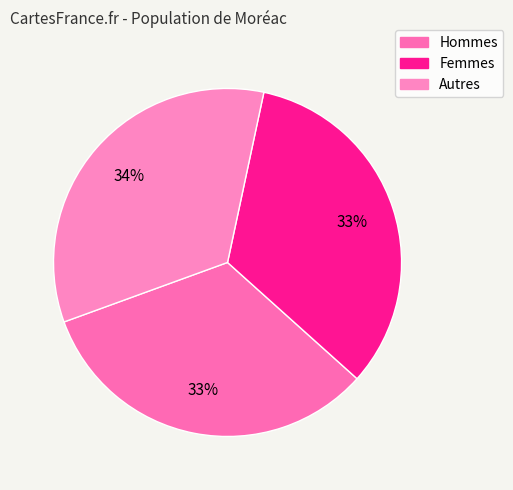

Is there a majority slice in this chart?

No